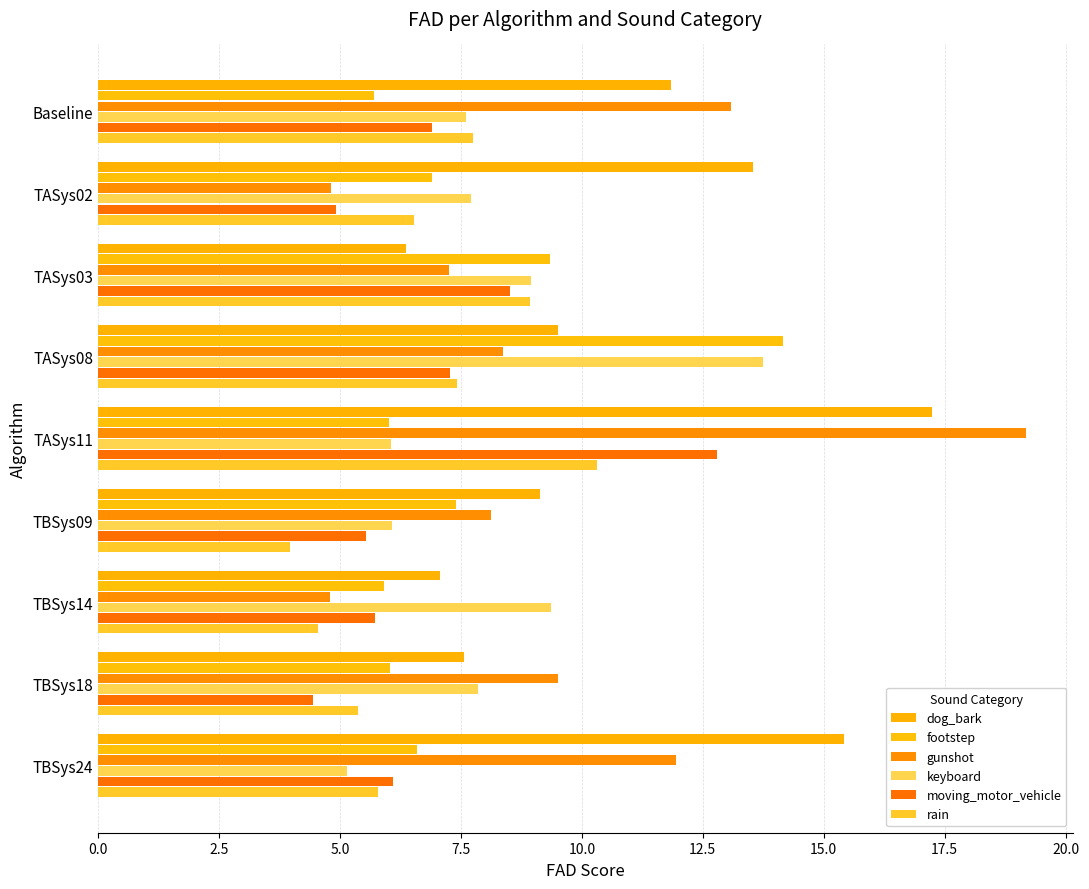

What is the minimum value shown in the chart?

4.0